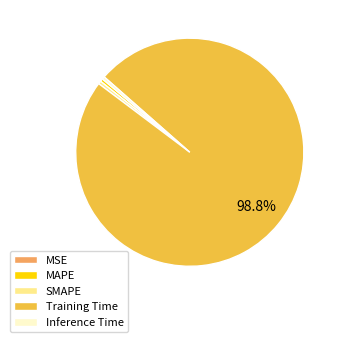

Which category accounts for the majority?

Training Time